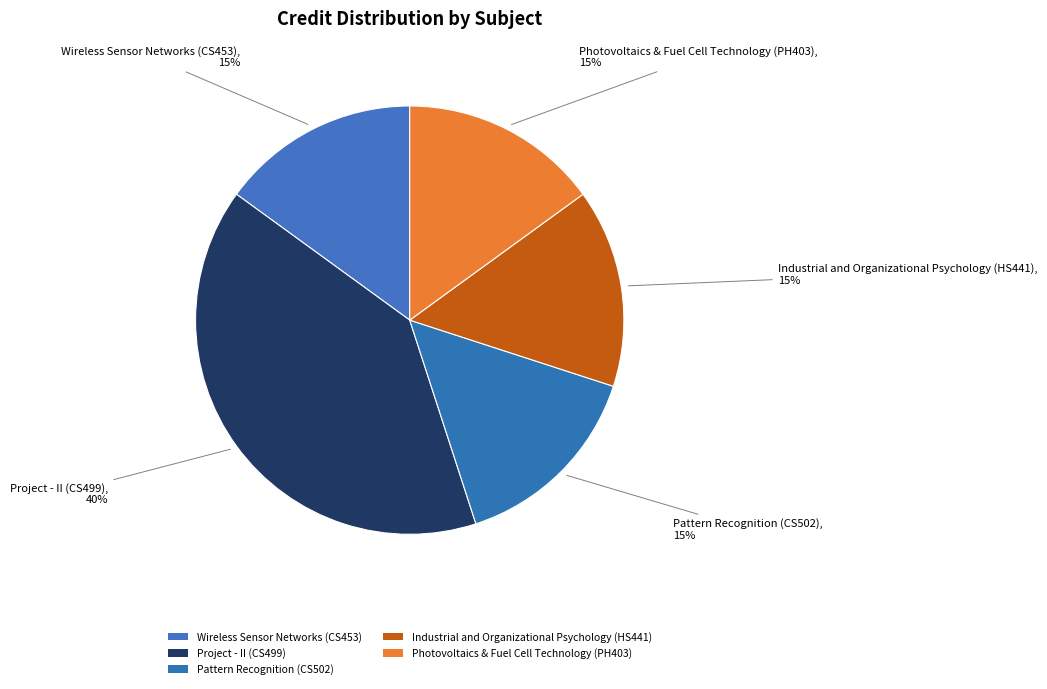

How many slices are in this pie chart?

5